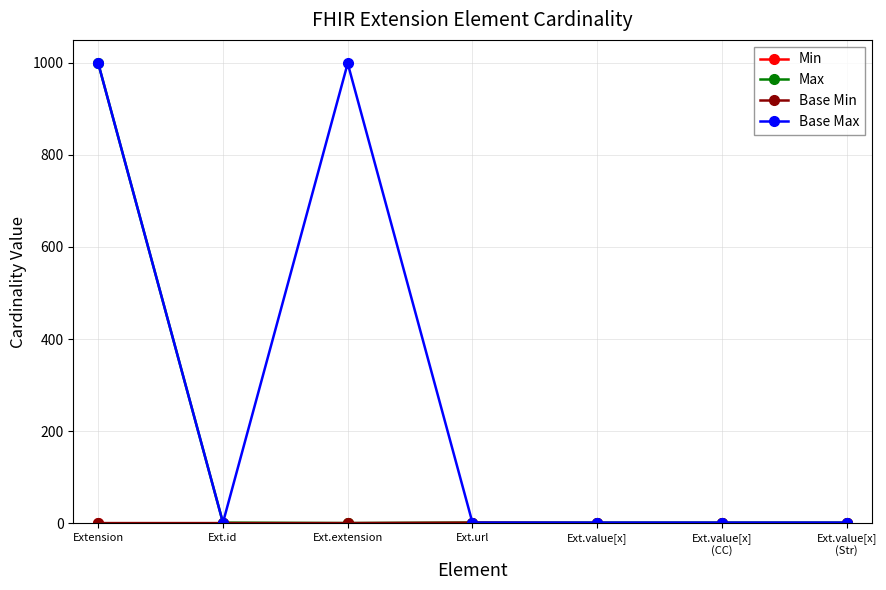

What is the difference between the maximum and minimum values in the Base Max series?

998